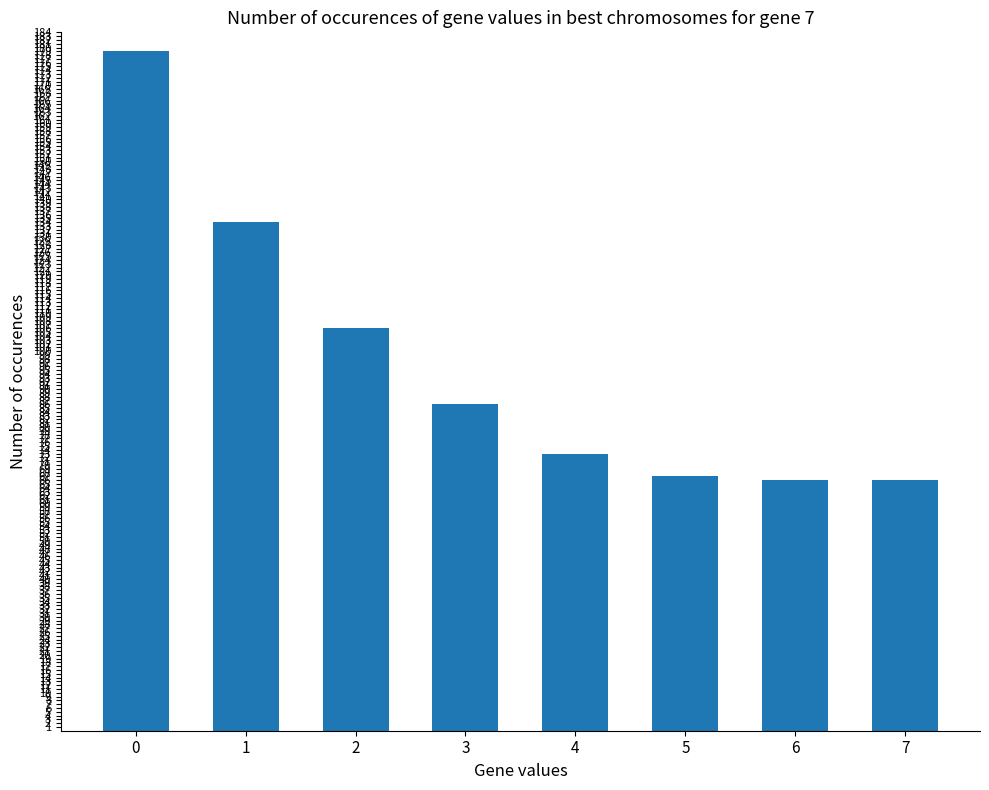

What is the maximum value shown in the chart?

179